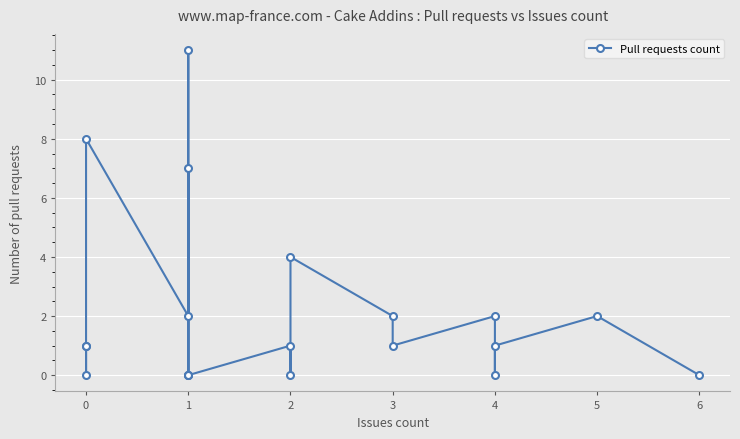

Count the number of values greater than 1.

8